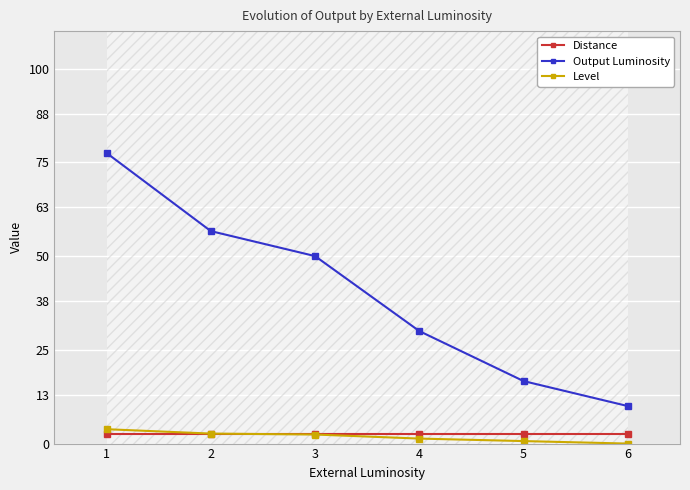

What is the value of the Distance point at the 6th from the left?

2.5